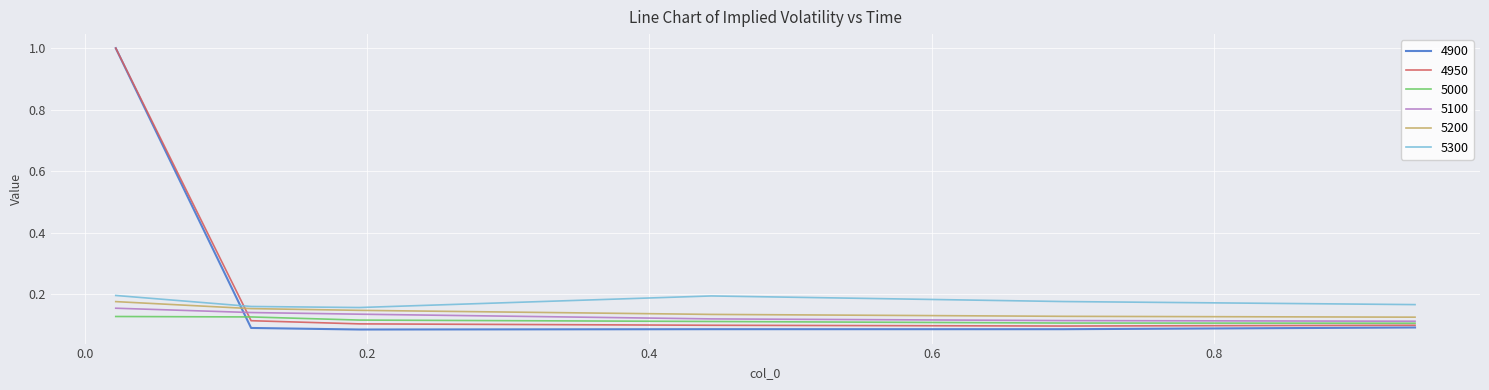

What is the maximum value shown in the chart?

1.0